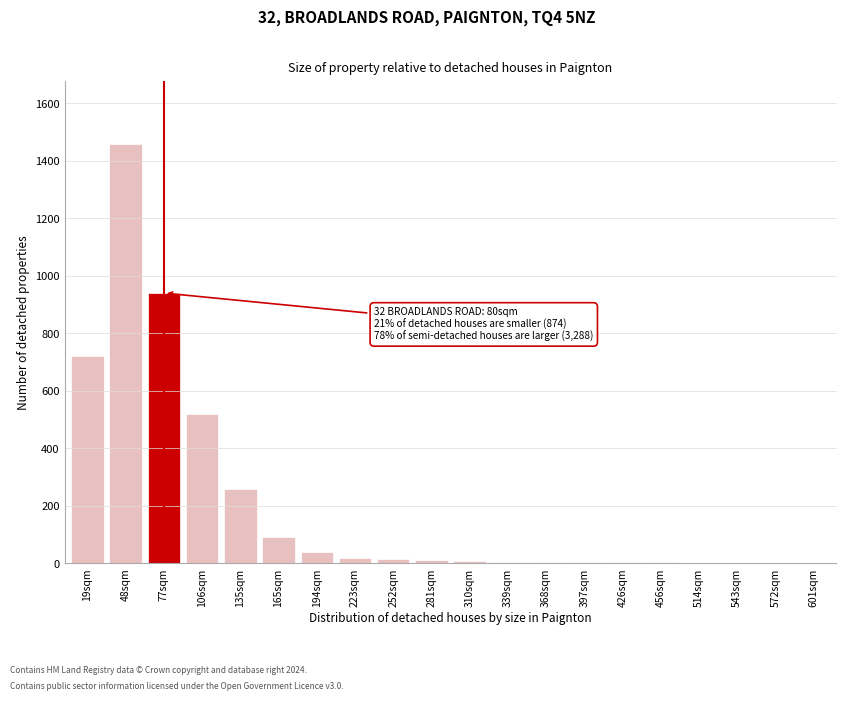

What is the change in value from 77sqm to 106sqm?

-420